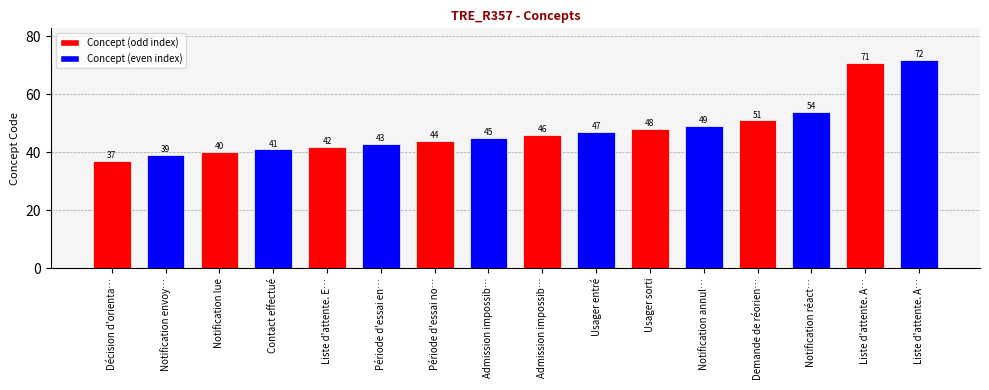

How many data points are less than 46?

8